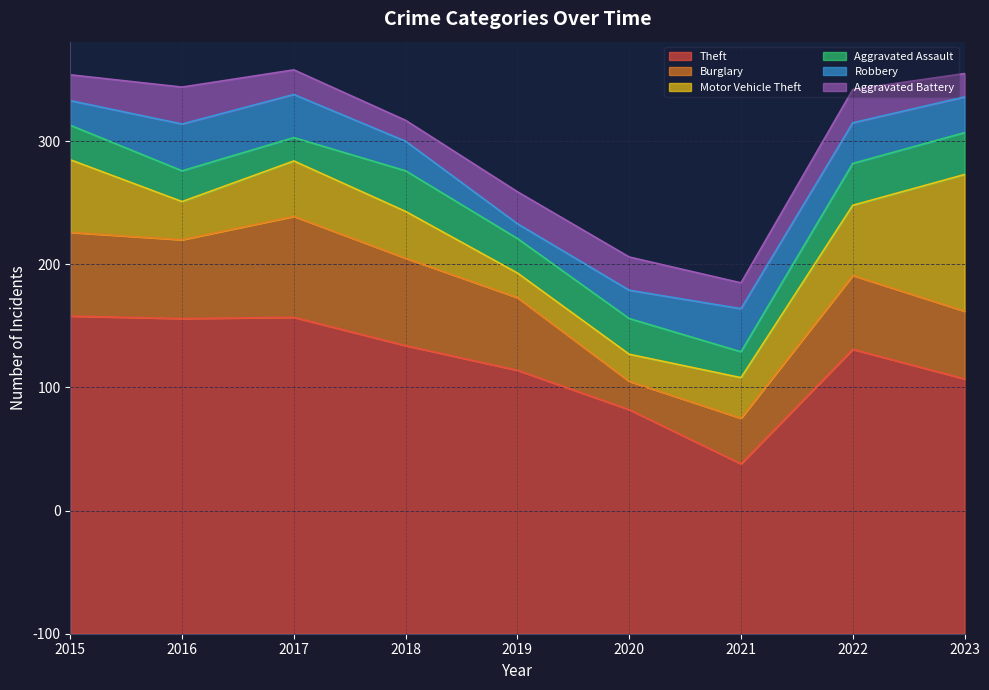

Count the number of data series in this chart.

6